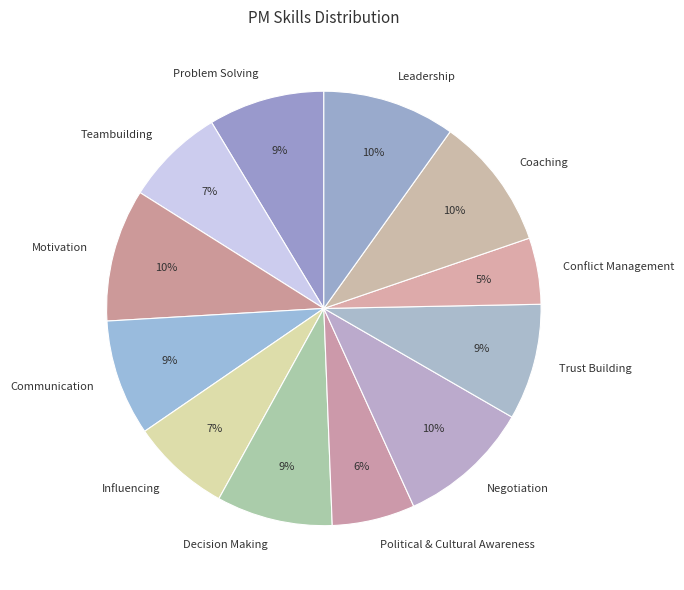

True or false: Coaching accounts for 10% of the total.

True